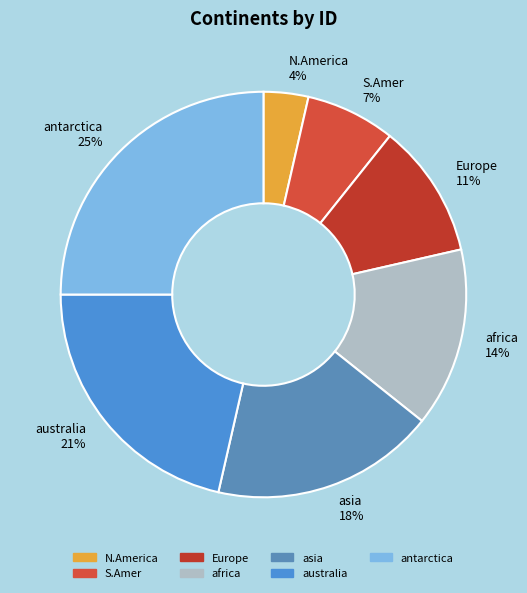

Which slice is the smallest?

N.America